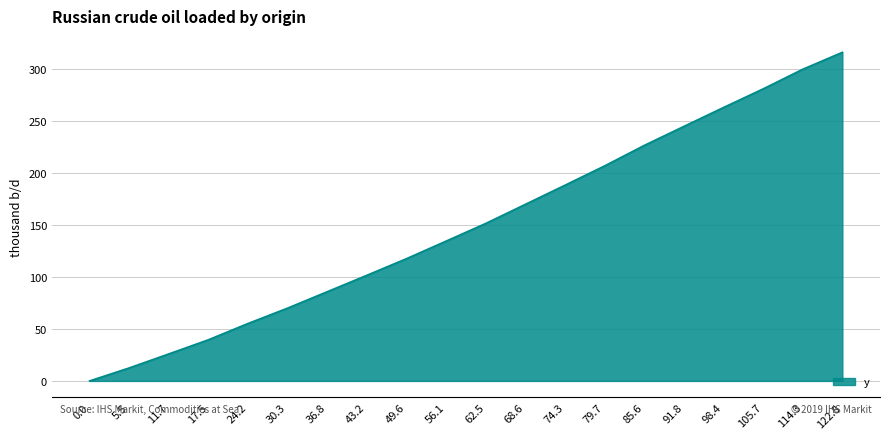

What is the ratio of the value at 49.6 to the value at 114.3?

0.4